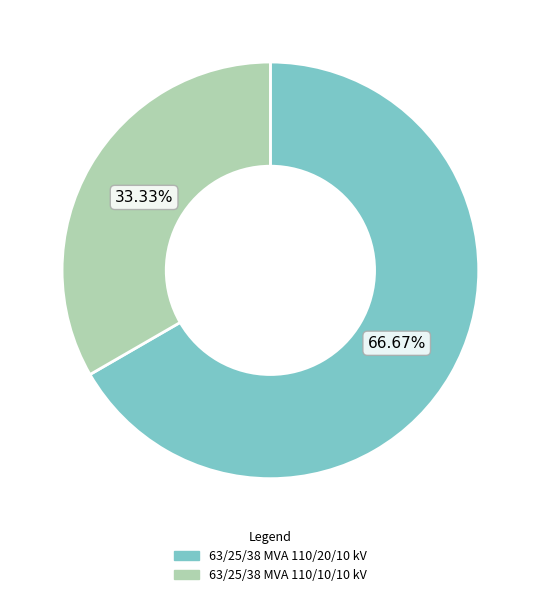

How many segments does this pie chart have?

2